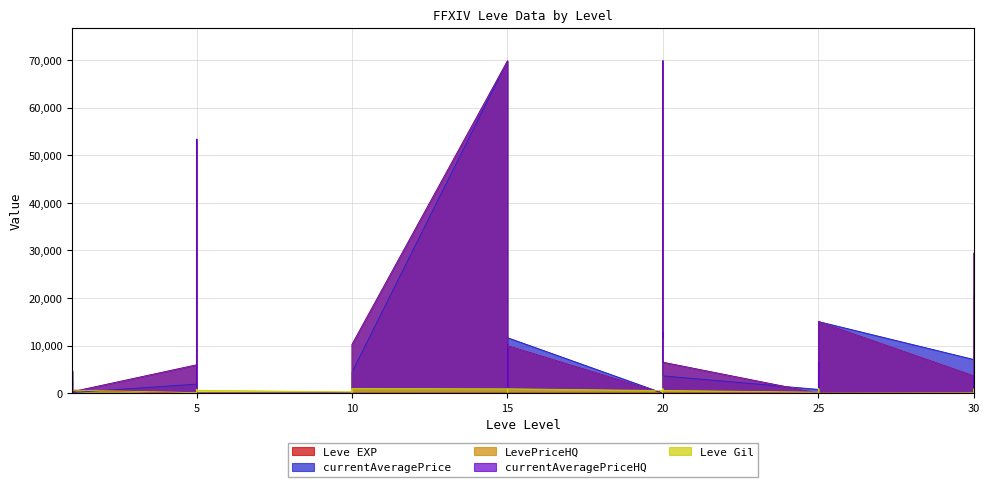

What is the average value of the Leve EXP series?

47